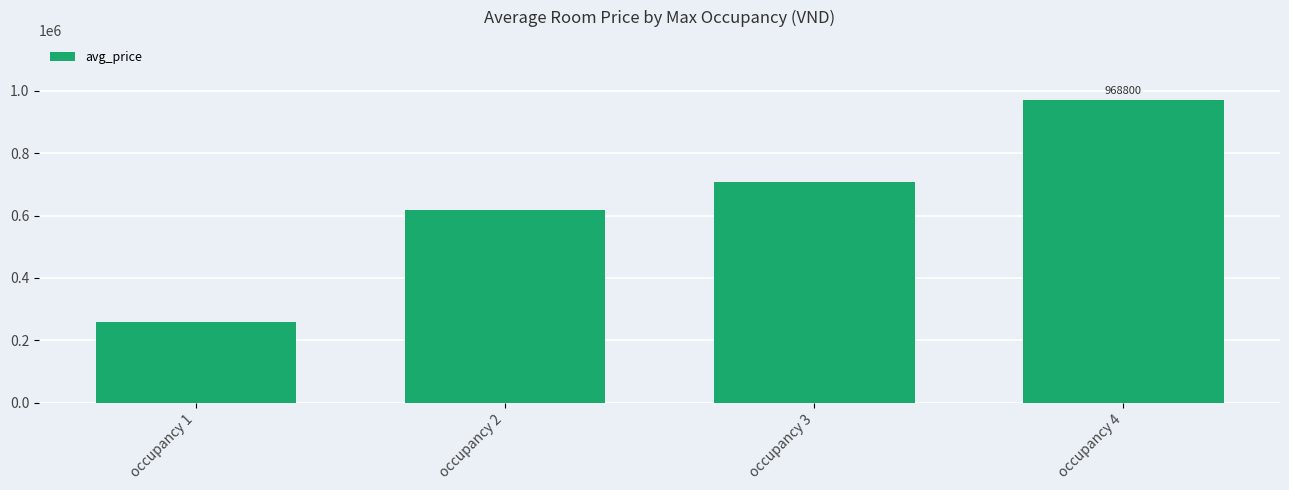

Reading left to right, list all the values displayed in this chart.

occupancy 1=260000	occupancy 2=617100	occupancy 3=705957	occupancy 4=968800